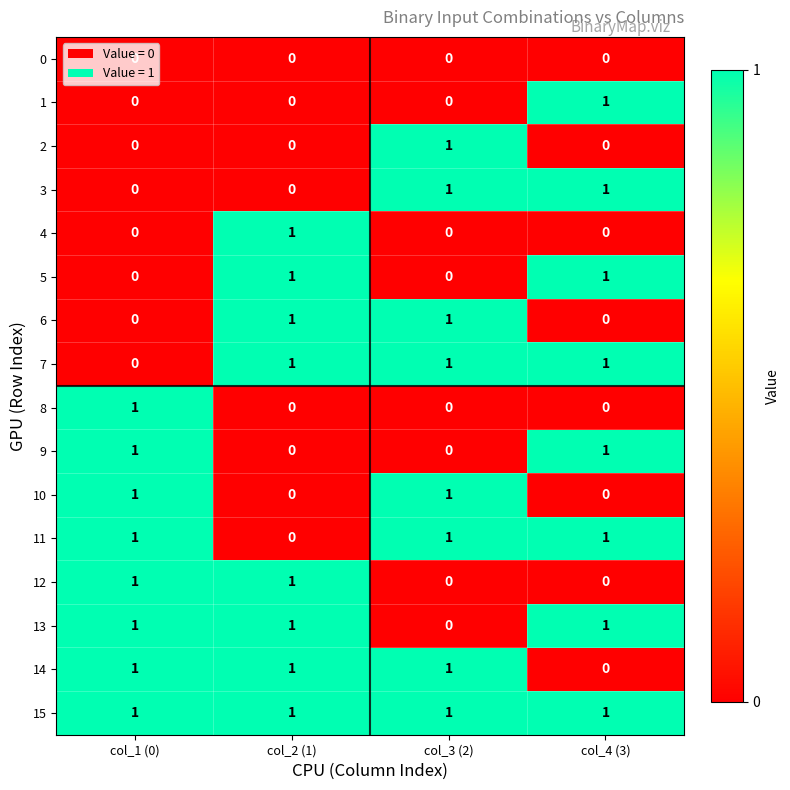

What is the total value across all series at col_3 (2)?

8